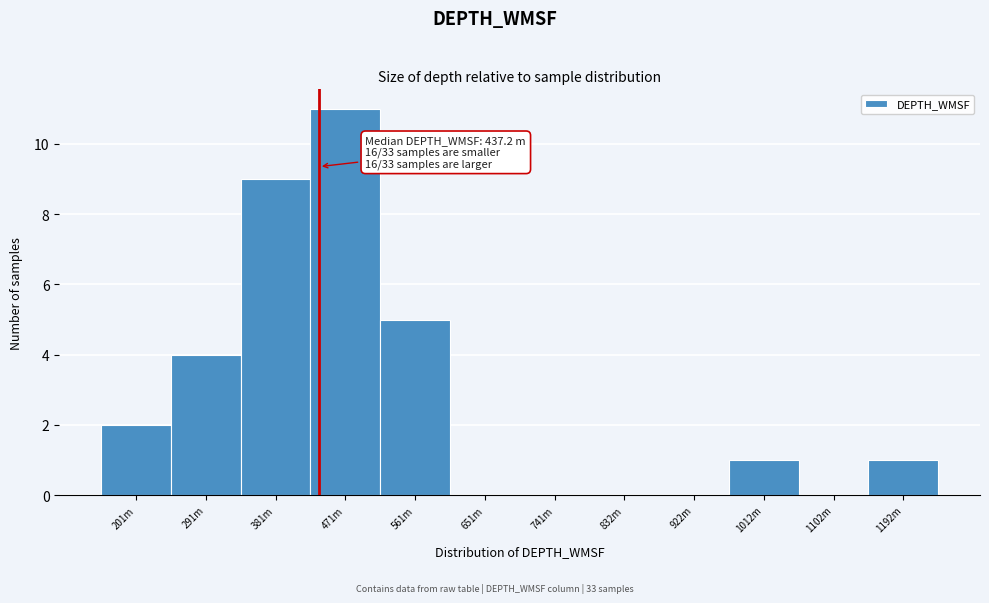

Reading right to left, what are all the values shown in this chart?

1192m=1	1102m=0	1012m=1	922m=0	832m=0	741m=0	651m=0	561m=5	471m=11	381m=9	291m=4	201m=2